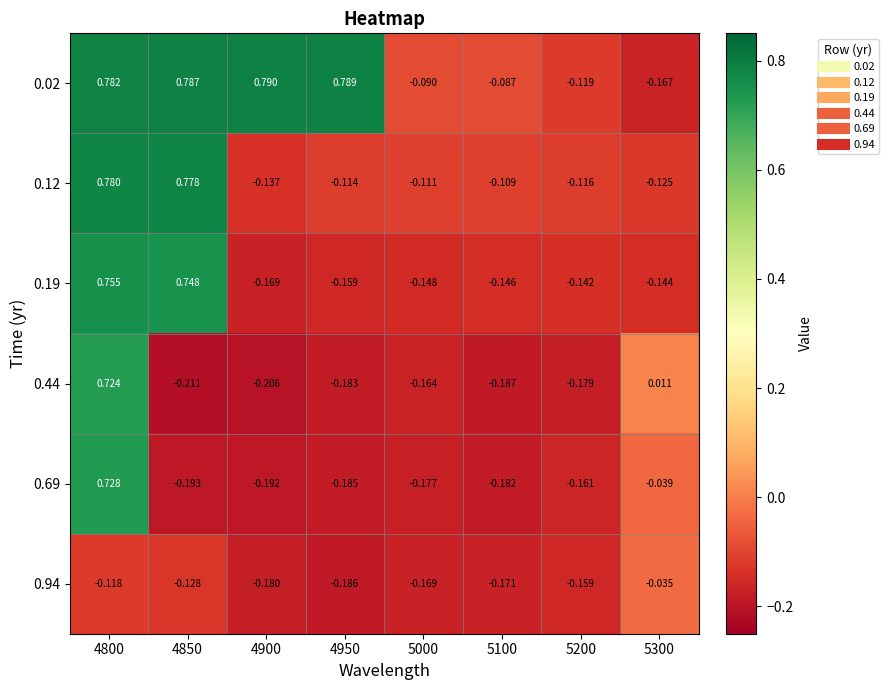

Is the value of 0.02 at 5000 greater than the value of 0.44 at 5200?

Yes